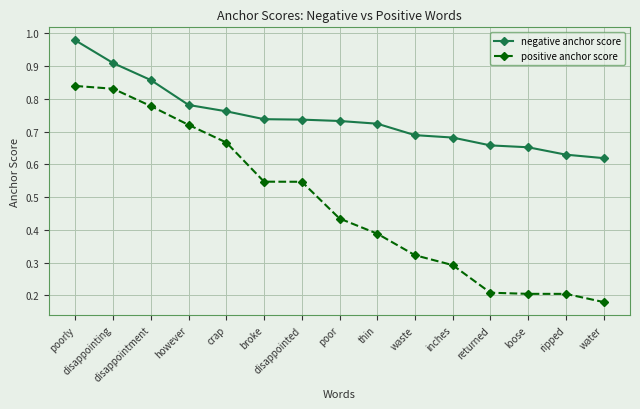

Which series has the widest spread of values?

positive anchor score